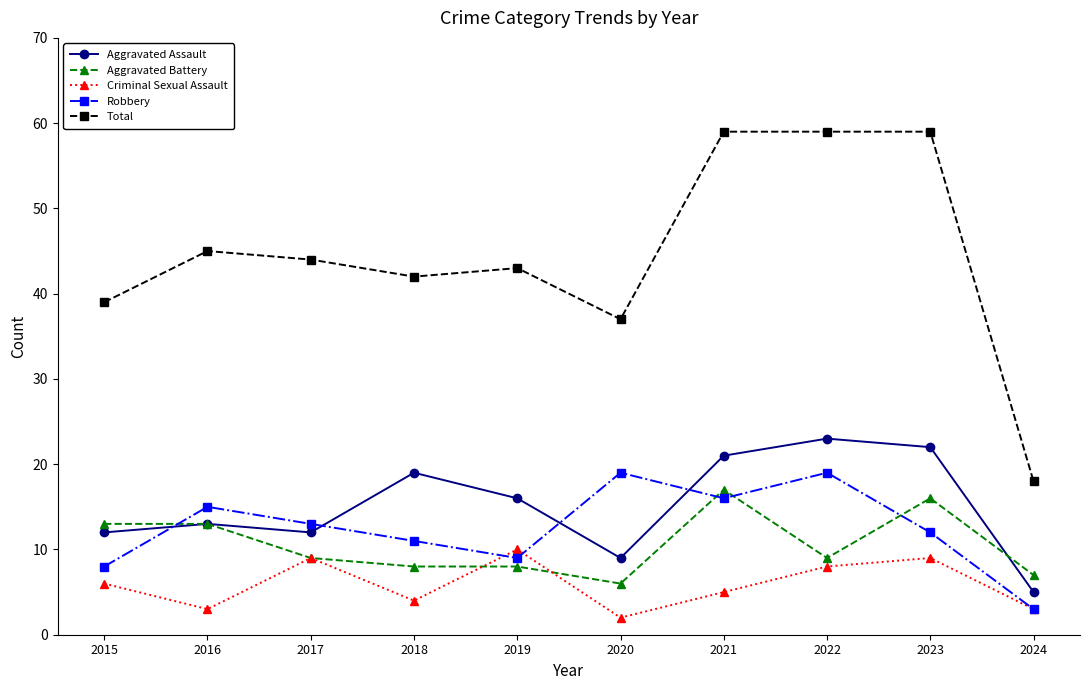

Which series has the widest spread of values?

Total